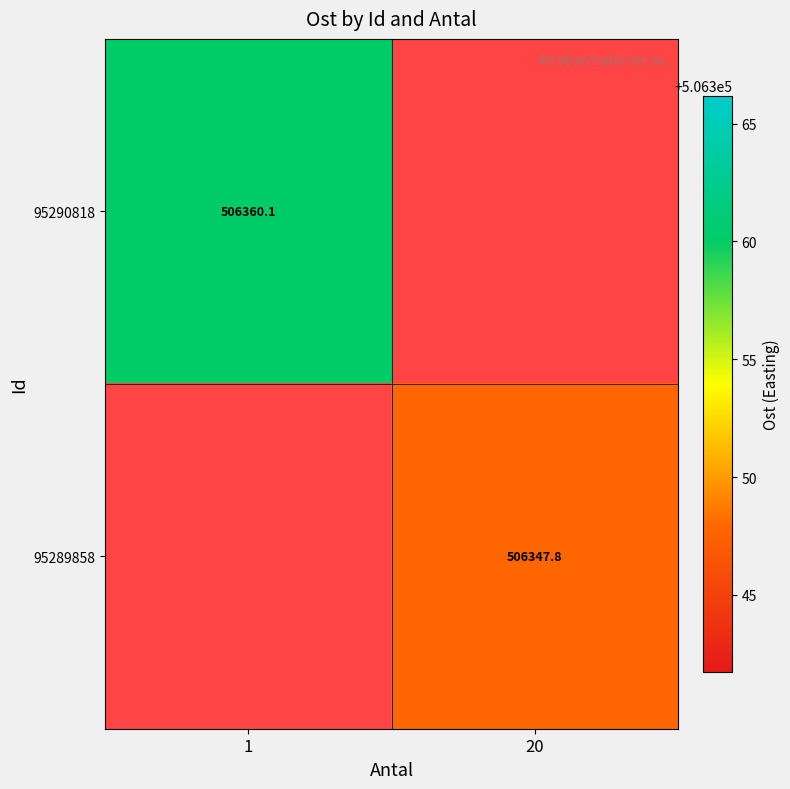

What is the approximate value of 95289858 at 20?

506347.8